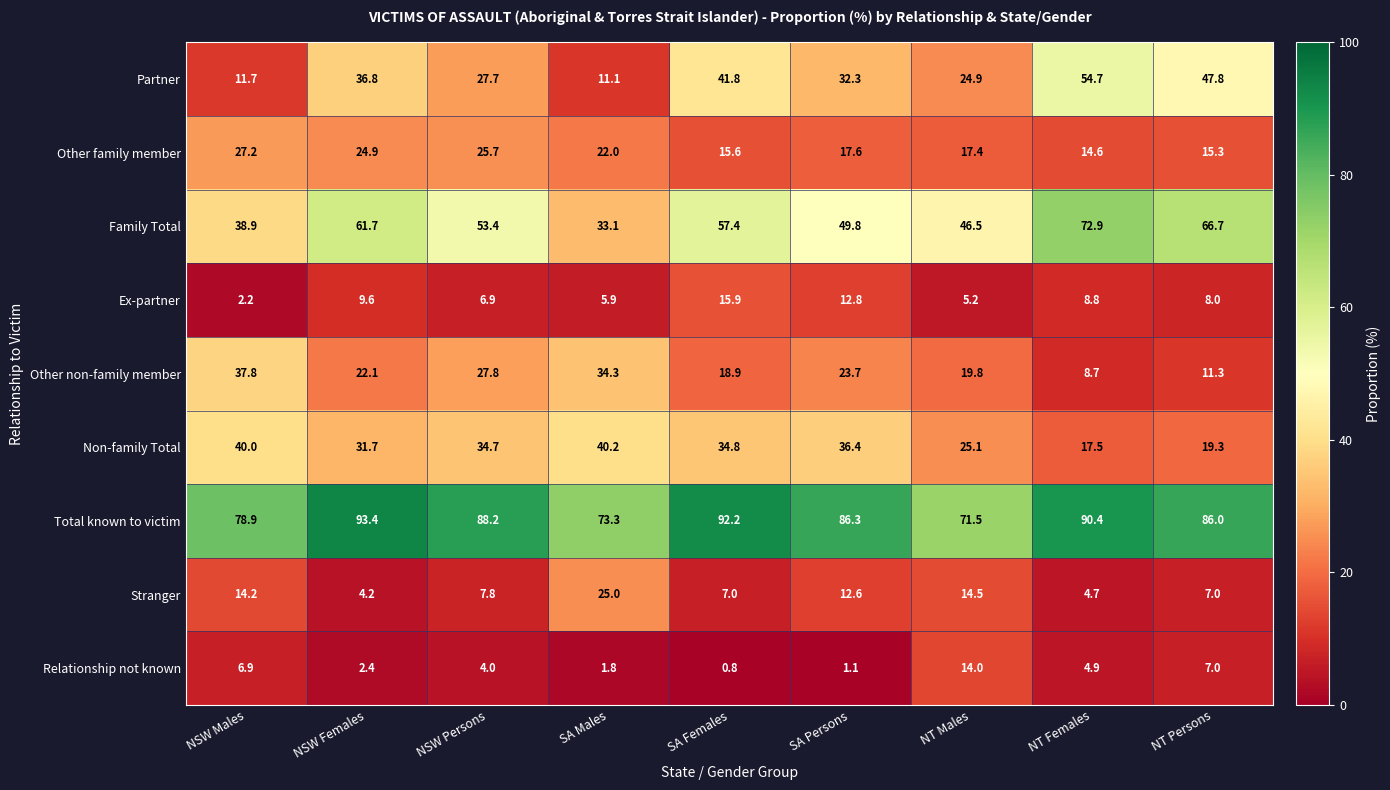

The Other family member series shows 4.2 at SA Persons. True or false?

False